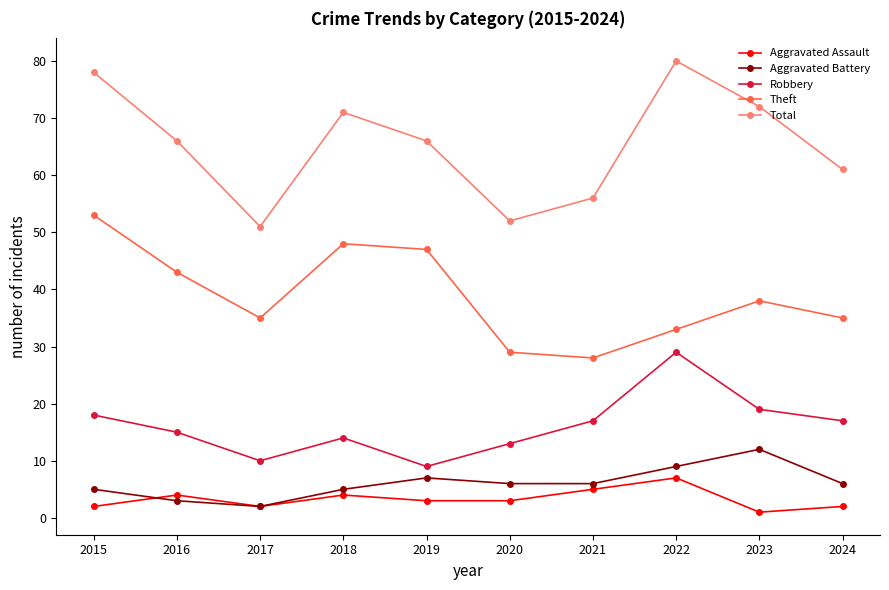

Is it true that Aggravated Battery equals 12 at 2023?

True